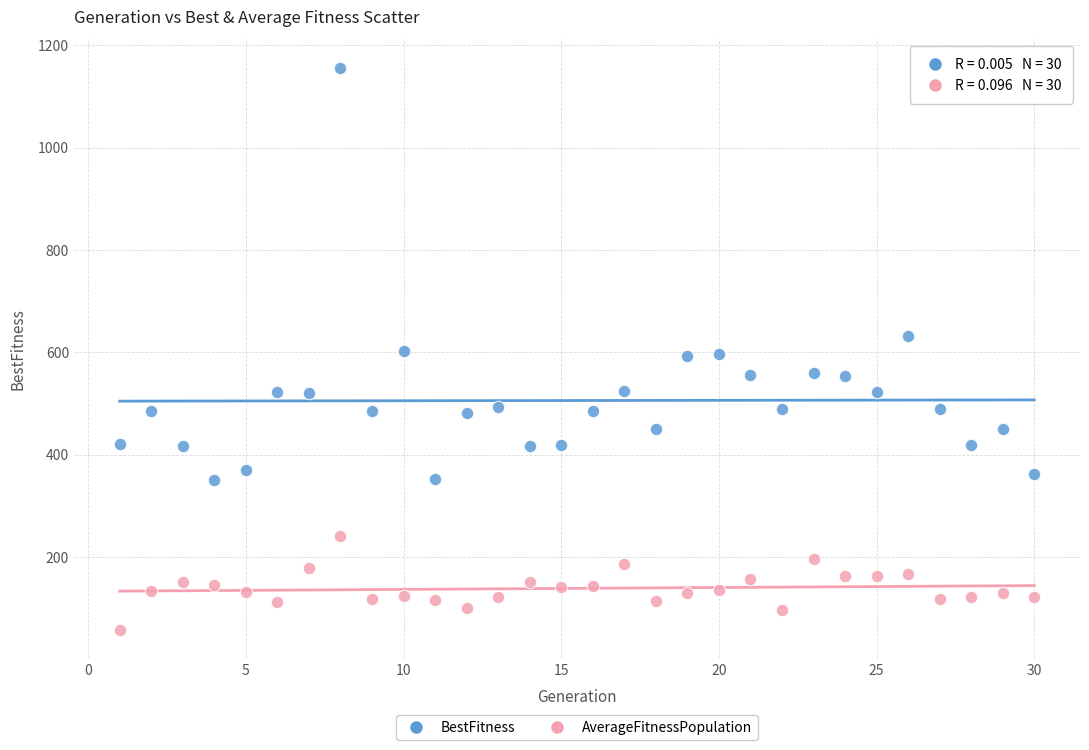

Which series has the widest spread of Y values?

BestFitness